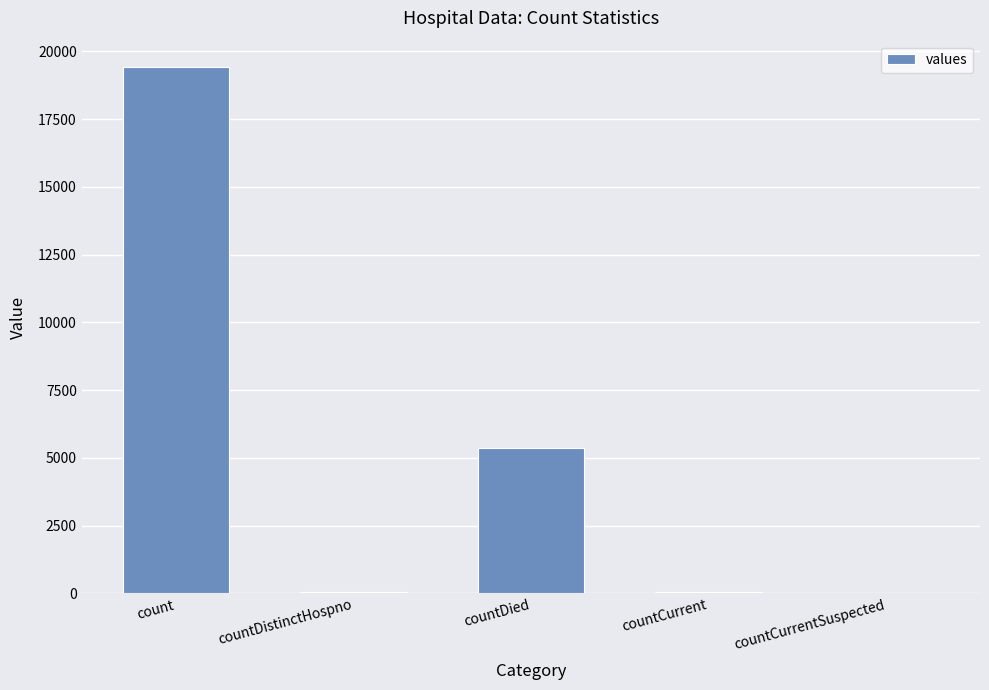

Between countDied and count, which is larger?

count